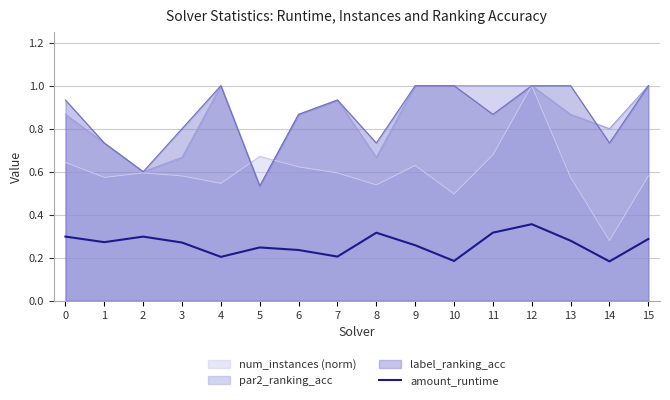

What is the greatest value displayed?

1.0